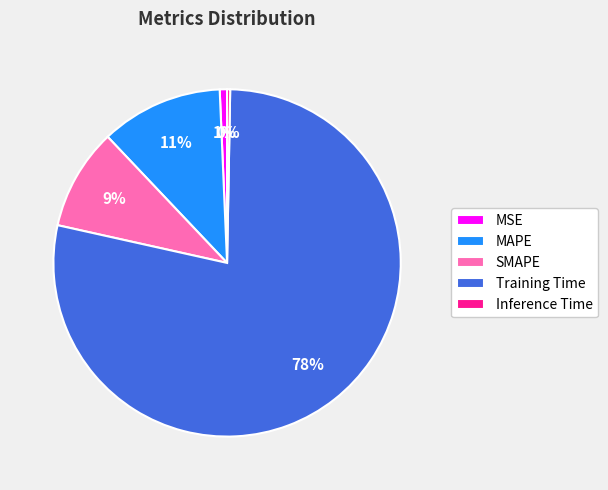

Is the sum of Training Time and MSE greater than half?

Yes